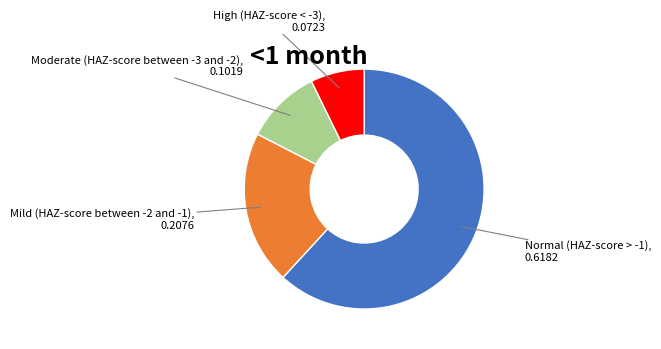

Is there a majority slice in this chart?

Yes